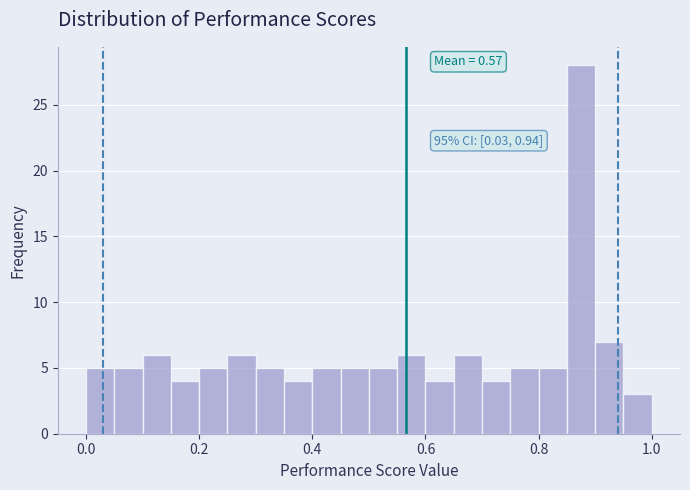

Read against the x-axis, roughly where is the centre of the tallest bar?

0.88